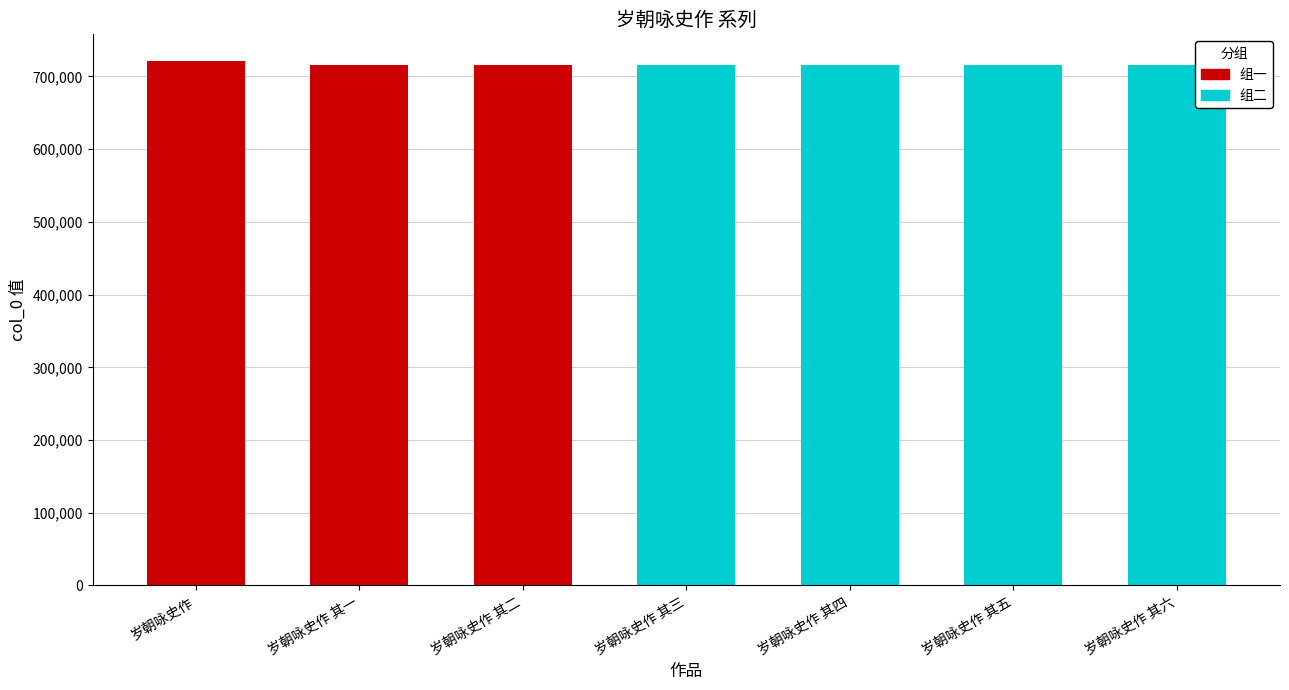

Rank the categories by value from lowest to highest.

岁朝咏史作 其一, 岁朝咏史作 其二, 岁朝咏史作 其三, 岁朝咏史作 其四, 岁朝咏史作 其五, 岁朝咏史作 其六, 岁朝咏史作